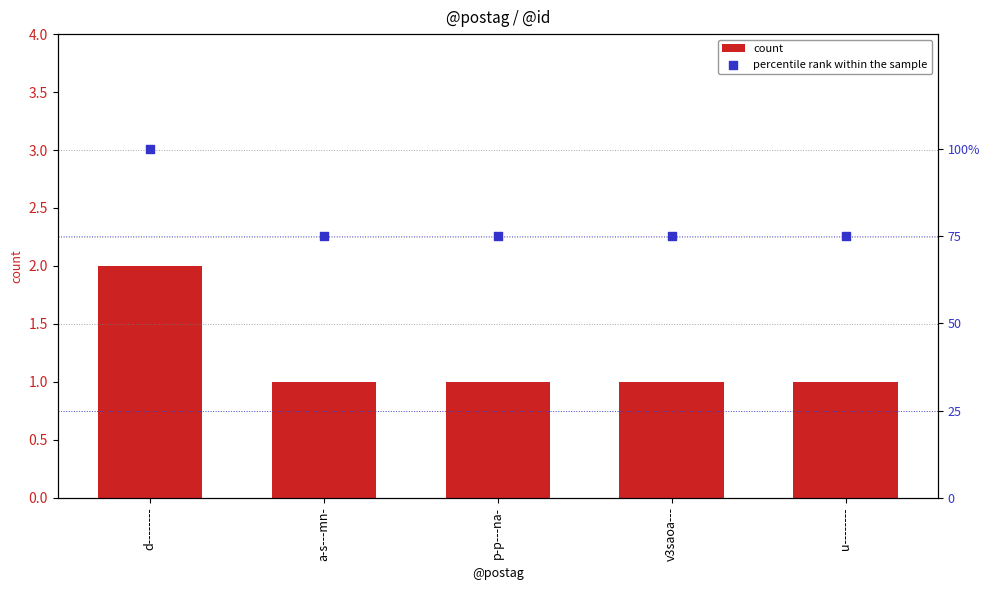

At how many categories does at least one series exceed 52?

5